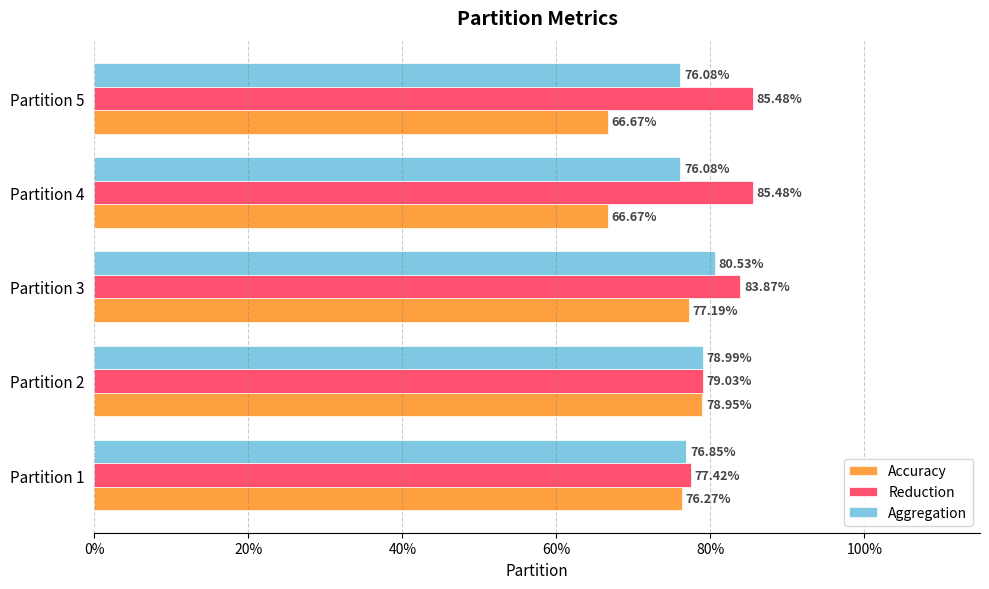

Reading left to right, what are all the values shown in this chart?

Accuracy: 0.8	0.8	0.8	0.7	0.7
Reduction: 0.8	0.8	0.8	0.9	0.9
Aggregation: 0.8	0.8	0.8	0.8	0.8